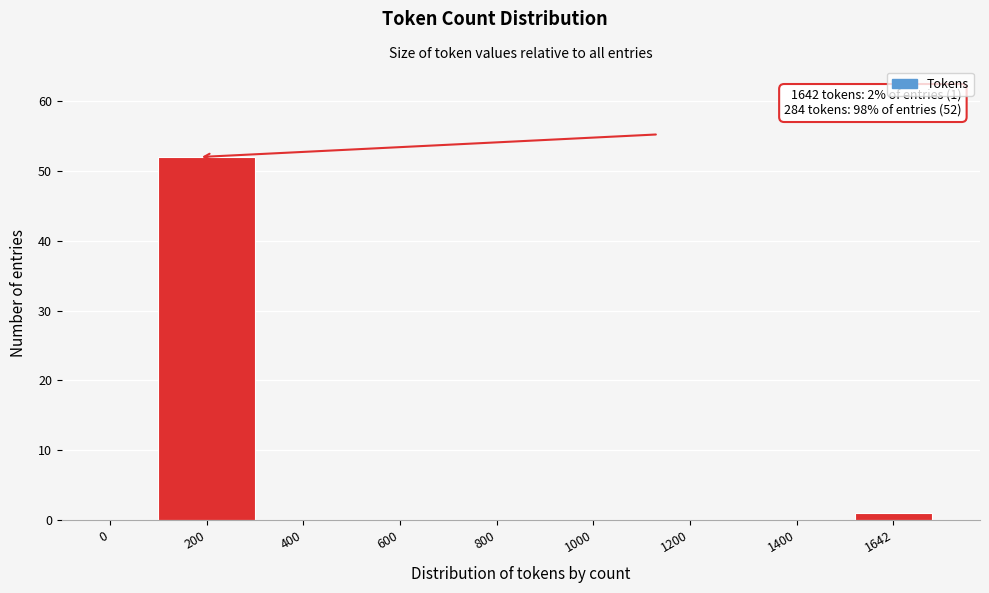

Reading left to right, extract all data points from this chart.

0=0	200=52	400=0	600=0	800=0	1000=0	1200=0	1400=0	1642=1